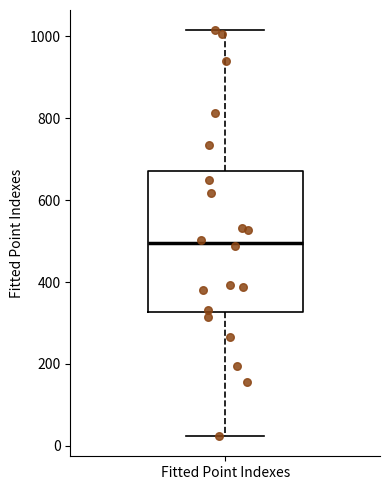

Where does the median line of the box for Fitted Point Indexes sit on the y-axis? The values are not printed on the chart, so give them approximately, as read against the axis.

500